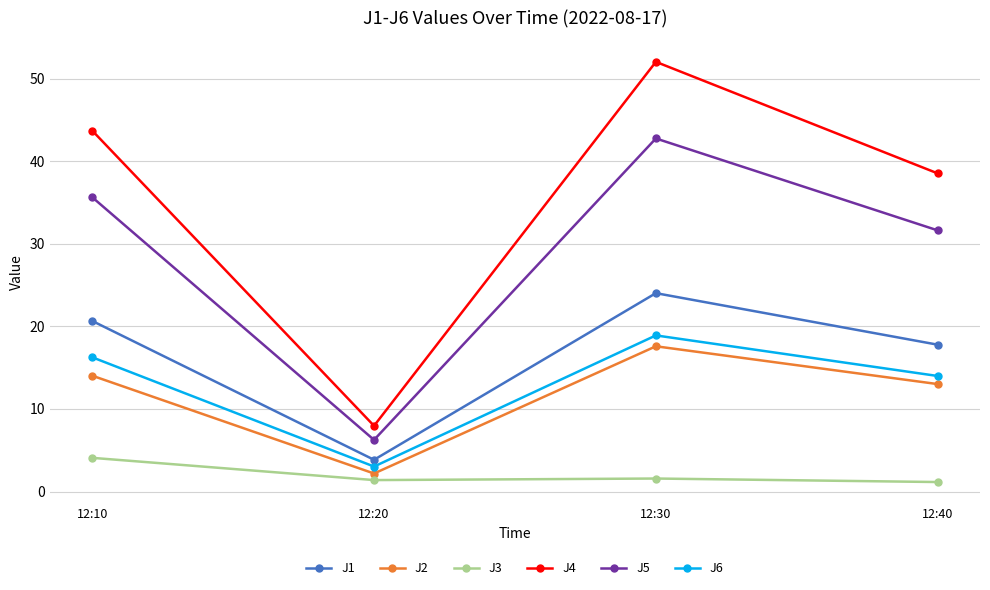

What is the average value of the J2 series?

11.7